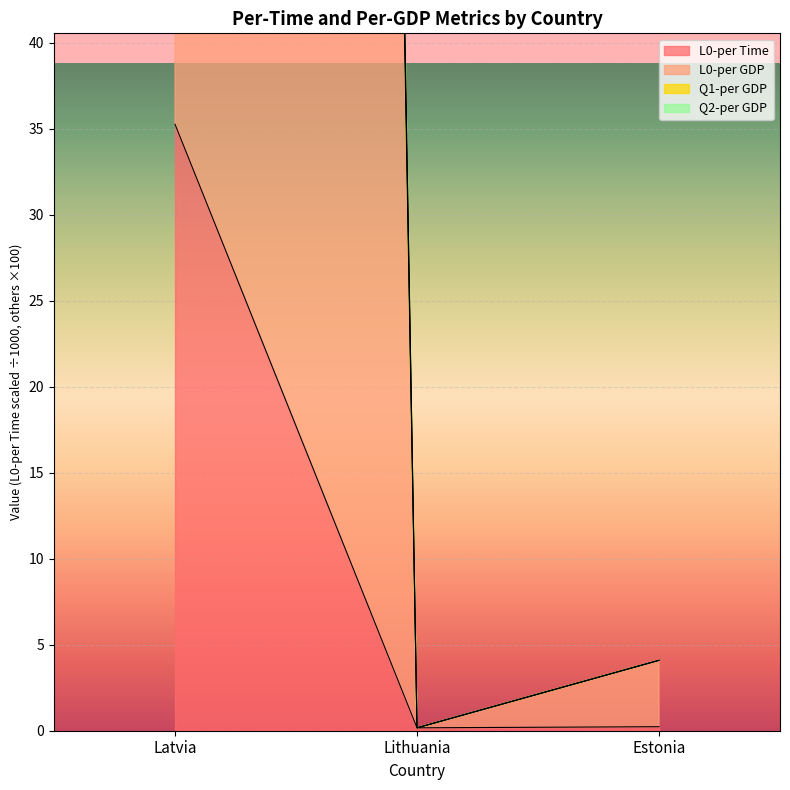

What is the sum of all Q1-per GDP values?

805.8